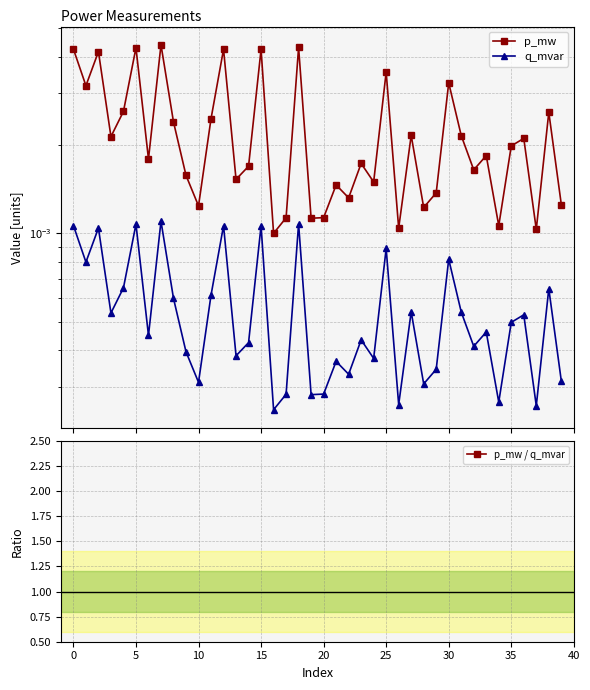

What value does the p_mw / q_mvar series have at 18?

4.0